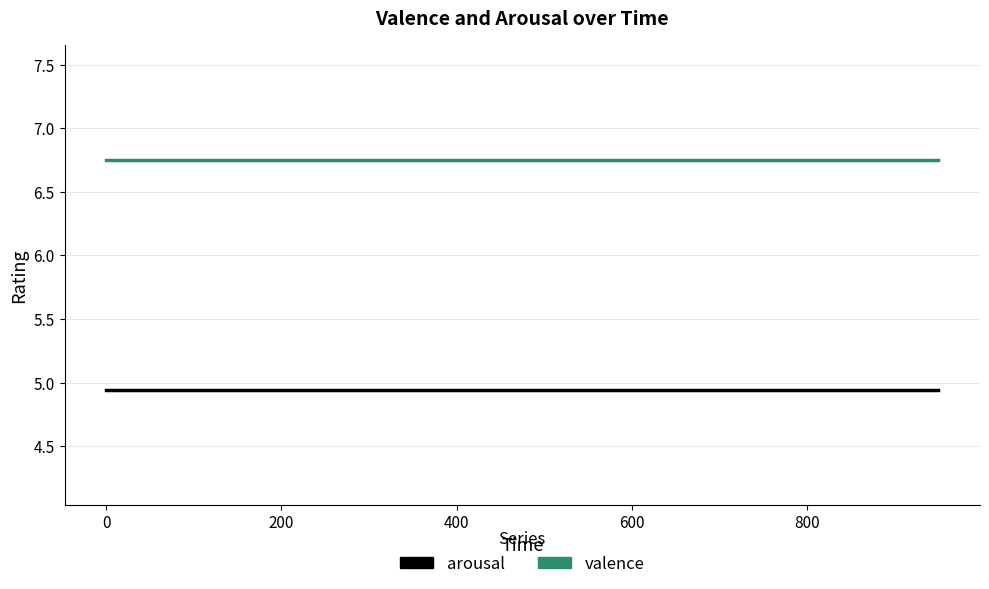

True or false: valence and arousal cross at least once.

False